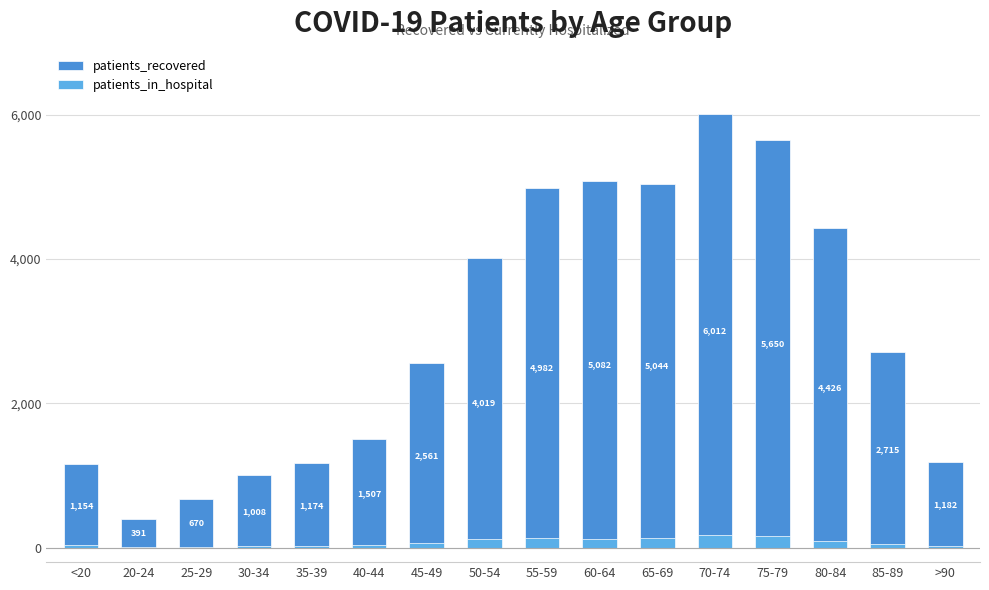

What position from the right is 55-59?

8